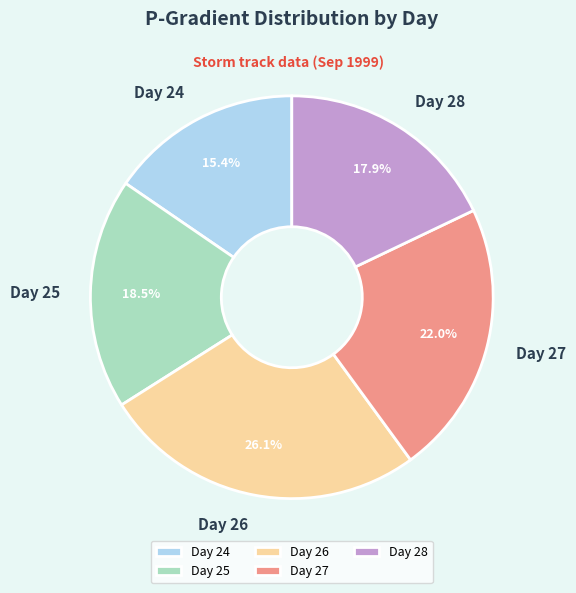

Is there a majority slice in this chart?

No